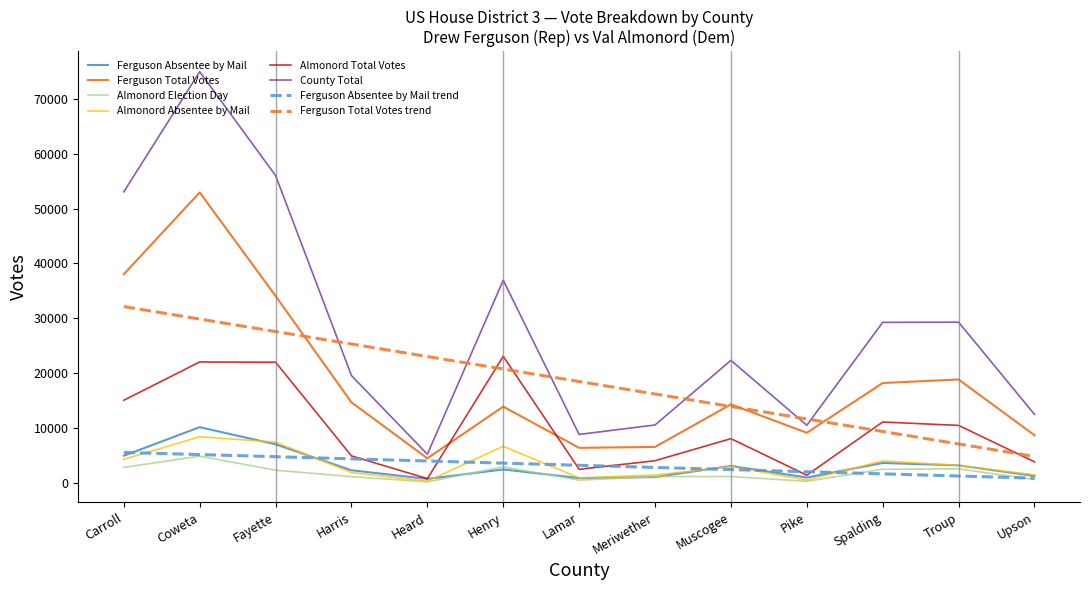

At which category is the sum across all series the highest?

Coweta